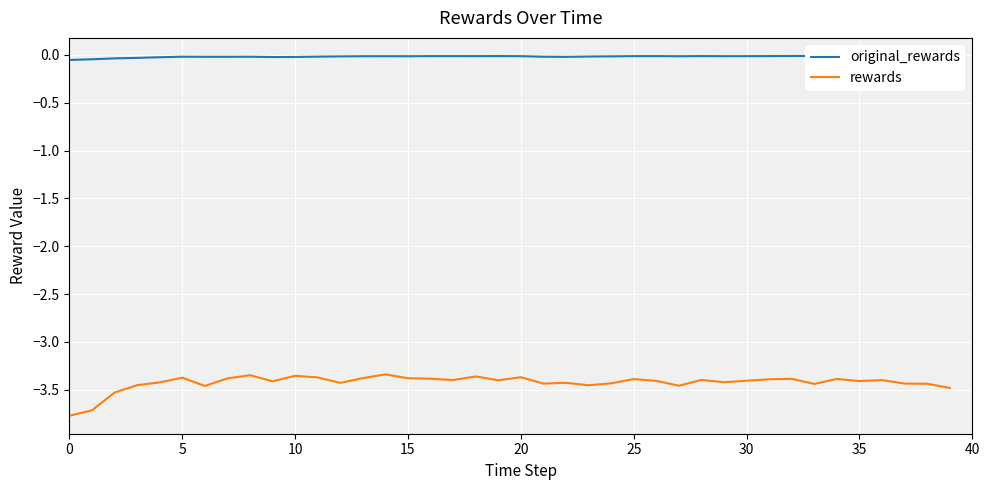

Is it true that original_rewards equals -0.0 at 20?

True